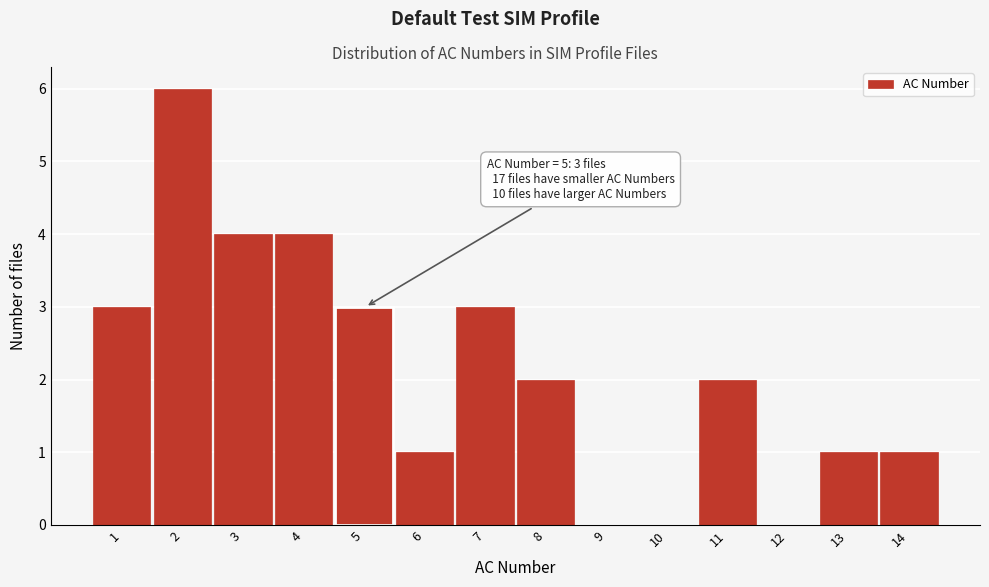

Reading left to right, extract all data points from this chart.

1=3	2=6	3=4	4=4	5=3	6=1	7=3	8=2	9=0	10=0	11=2	12=0	13=1	14=1